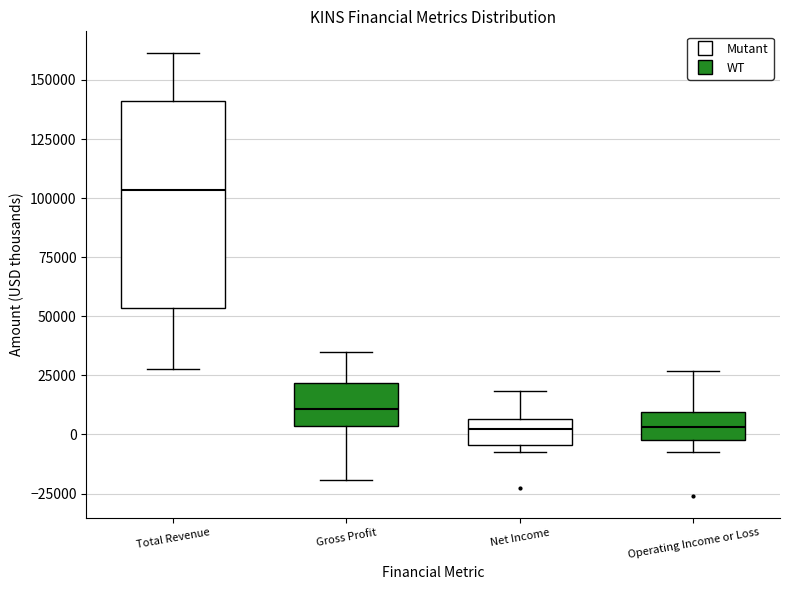

Where is the upper edge of the box for Gross Profit on the y-axis? The values are not printed on the chart, so give them approximately, as read against the axis.

20000